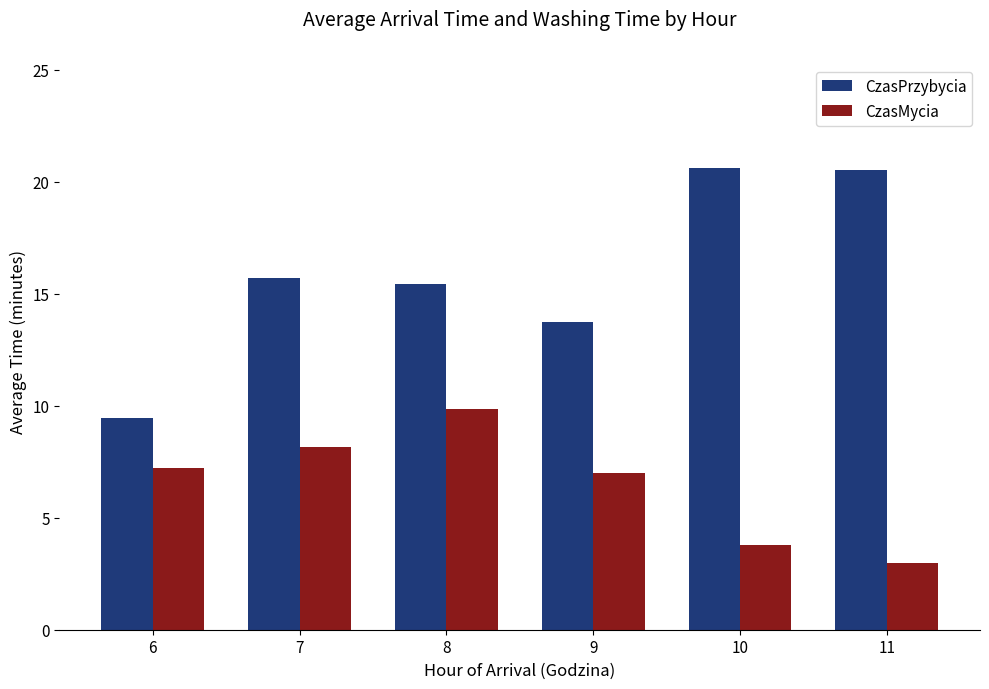

At how many categories does at least one series exceed 15?

4